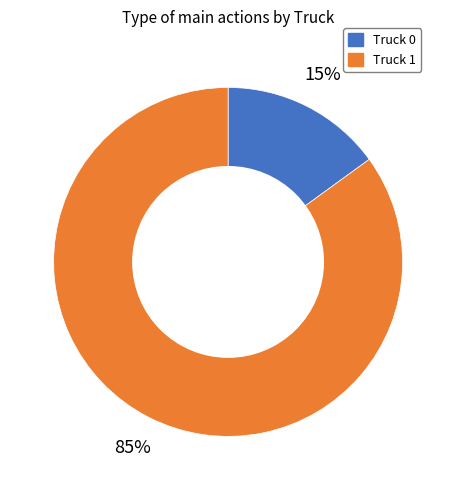

To the nearest percent, what is the average slice percentage?

50%